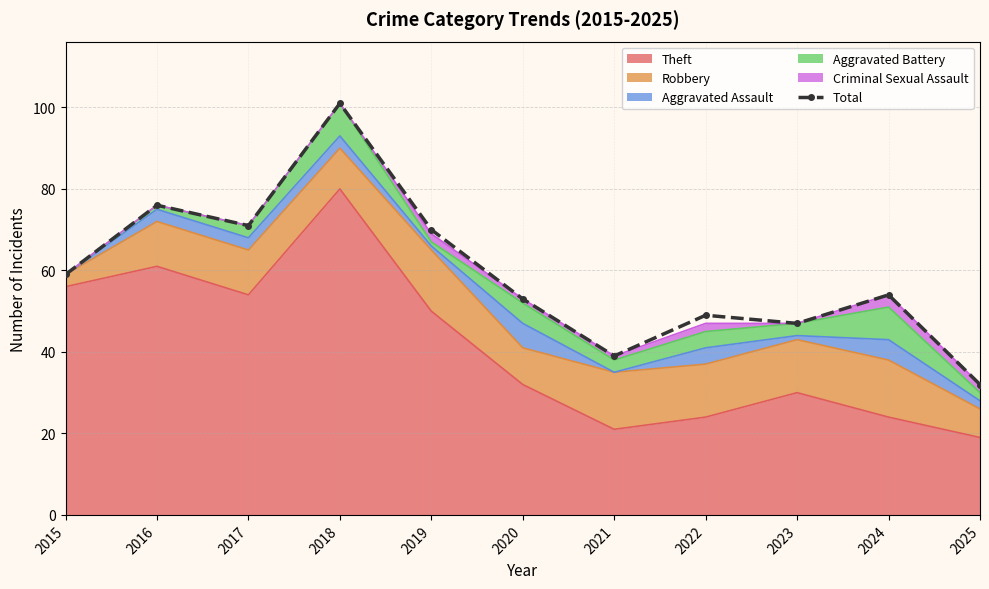

Does the chart have visible grid lines?

Yes